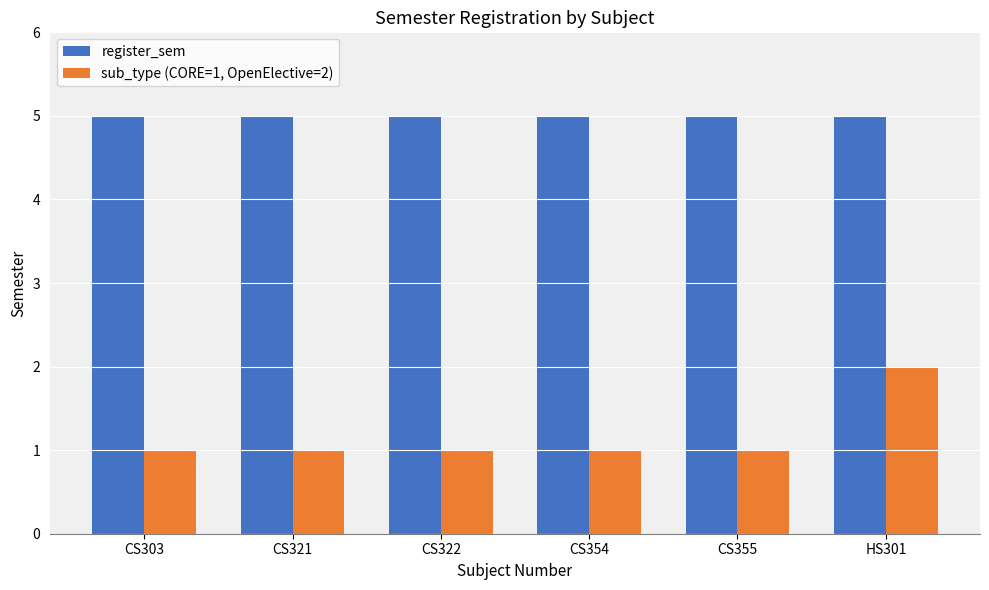

Which series has the largest total across all categories?

register_sem